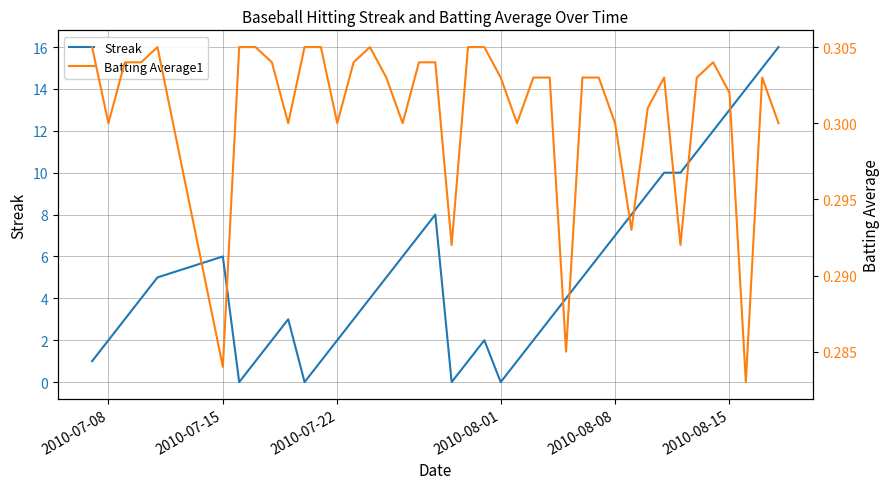

What is the highest value of the Streak series?

16